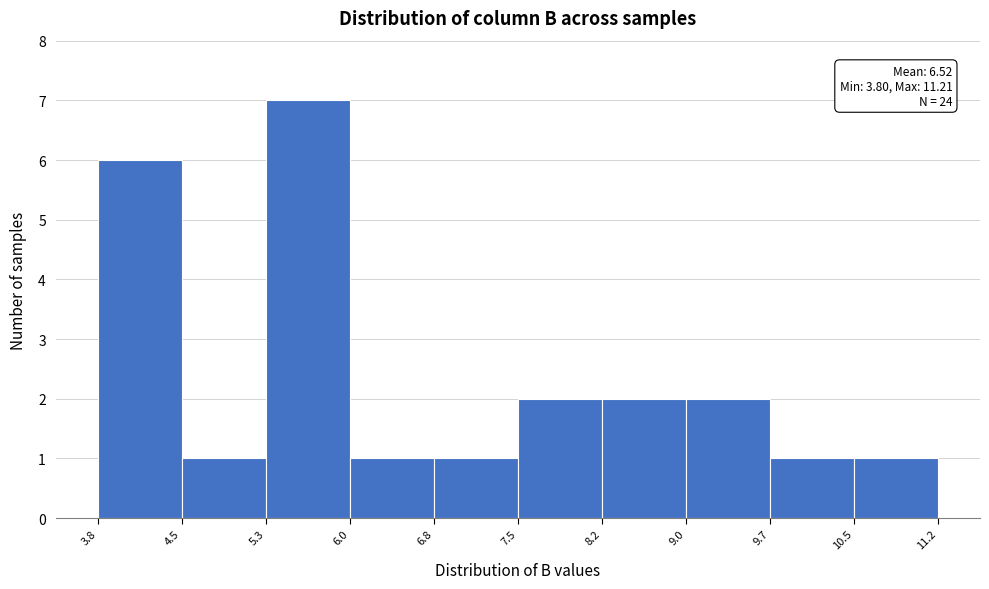

Which range on the x-axis has the tallest bar?

5.3 to 6.0